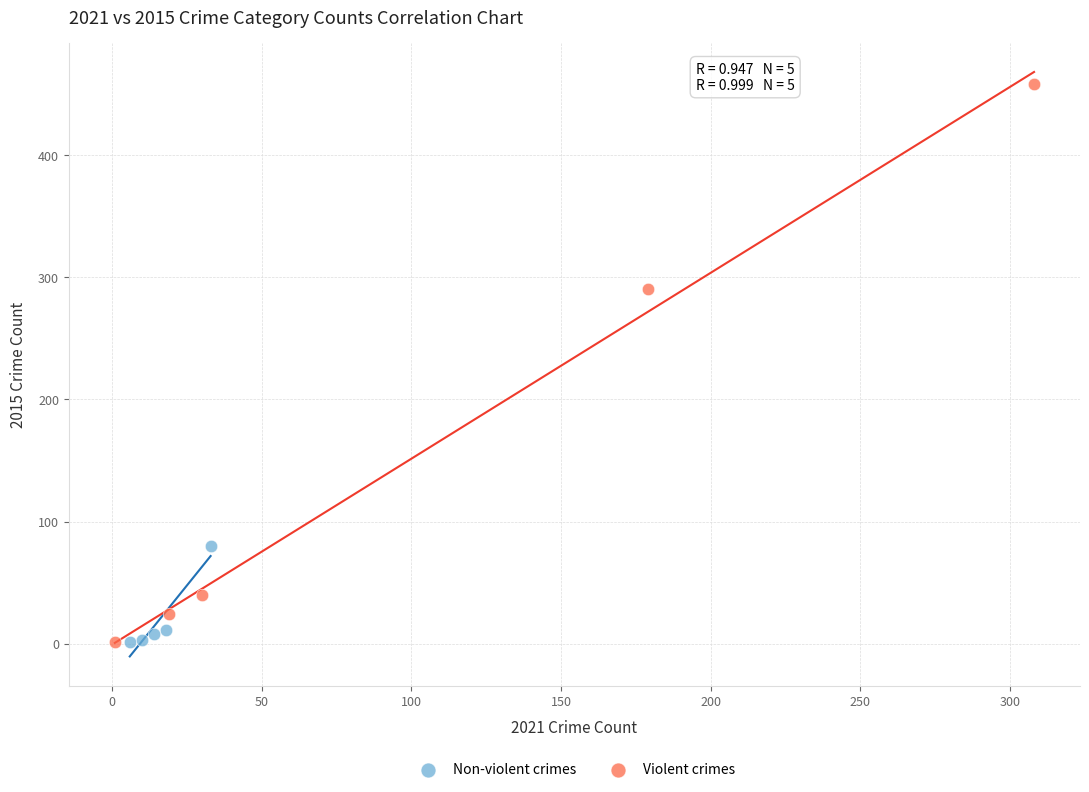

Which series has the widest spread of Y values?

Violent crimes